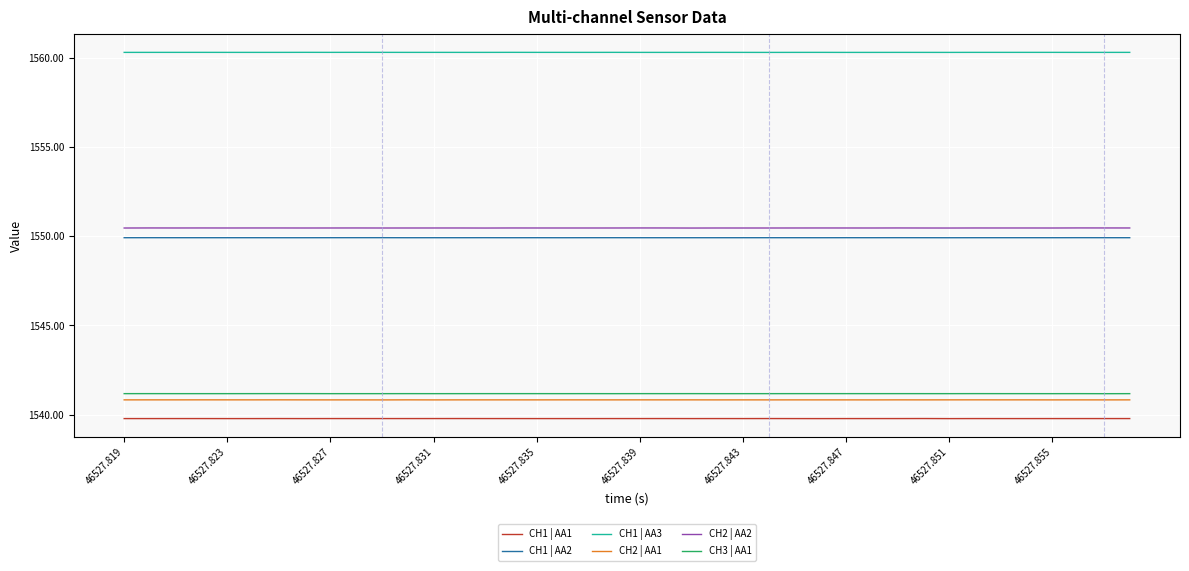

What is the minimum value for CH2 | AA2?

1550.5